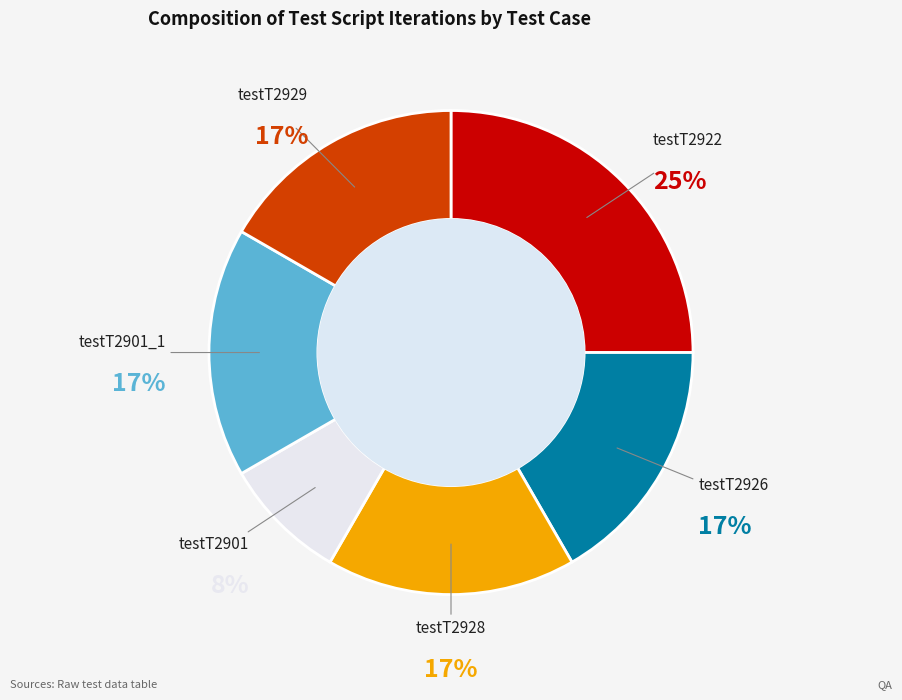

Does any single category account for the majority?

No